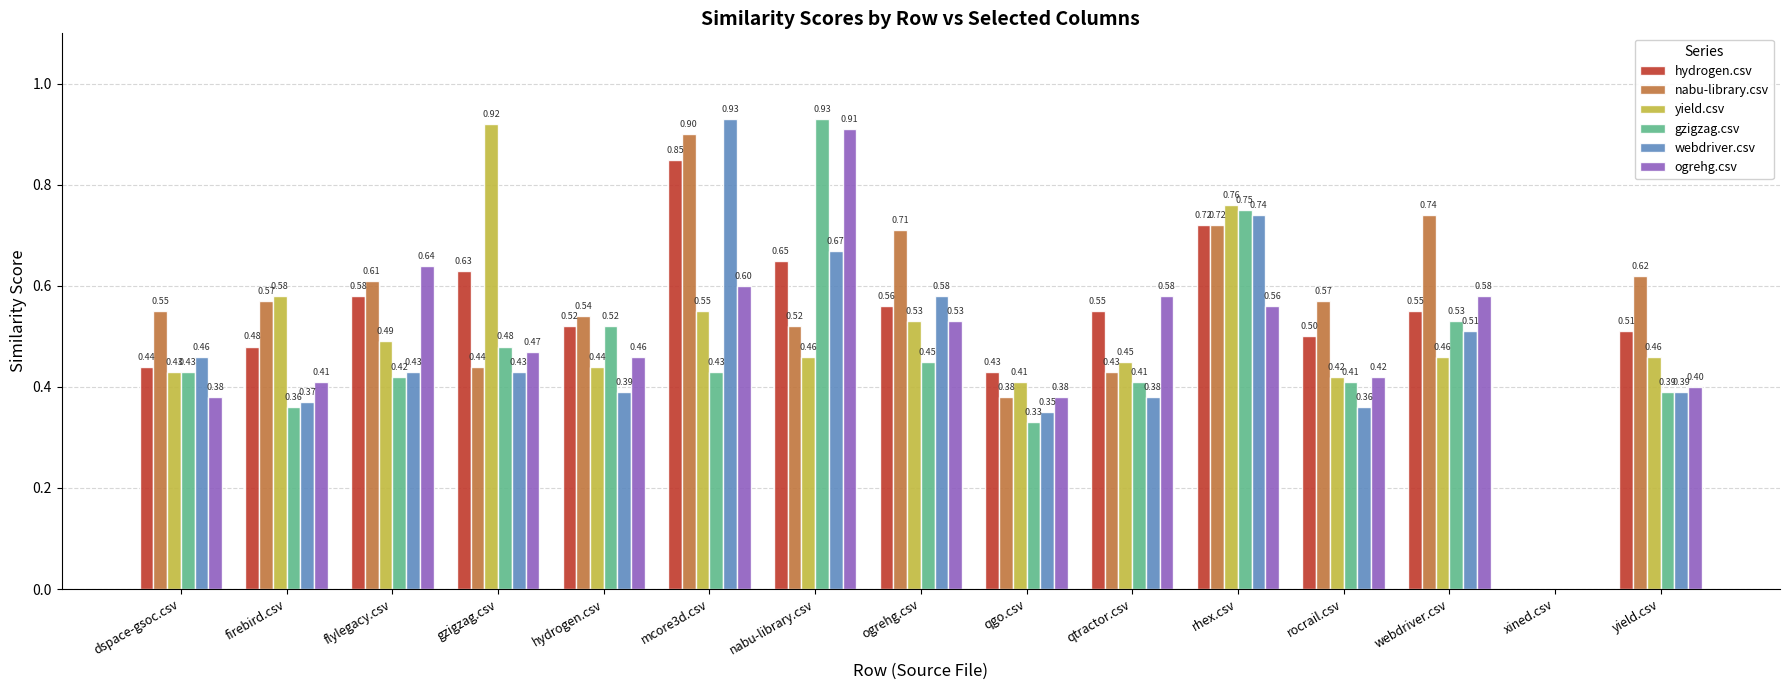

Between firebird.csv and hydrogen.csv, which series saw the biggest shift?

gzigzag.csv